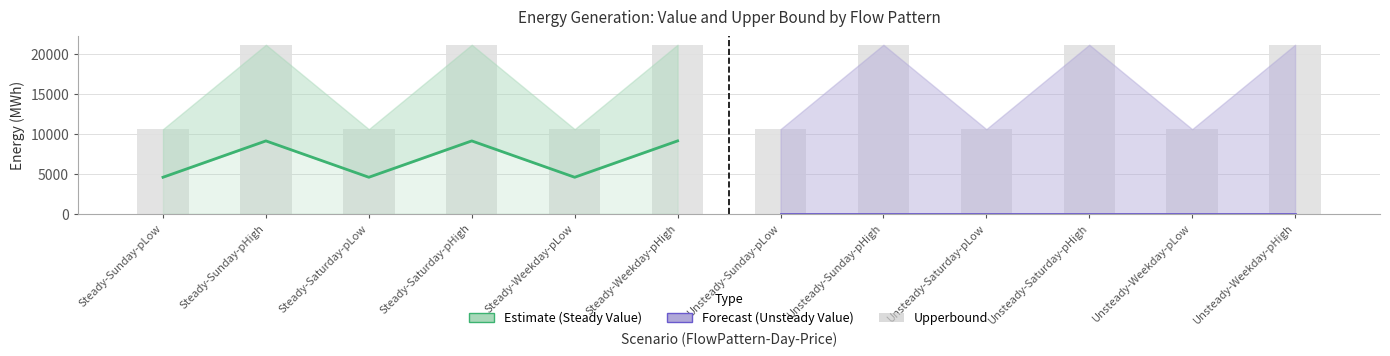

Where does the Estimate (Steady Value) series first go above 9093?

Steady-Sunday-pHigh